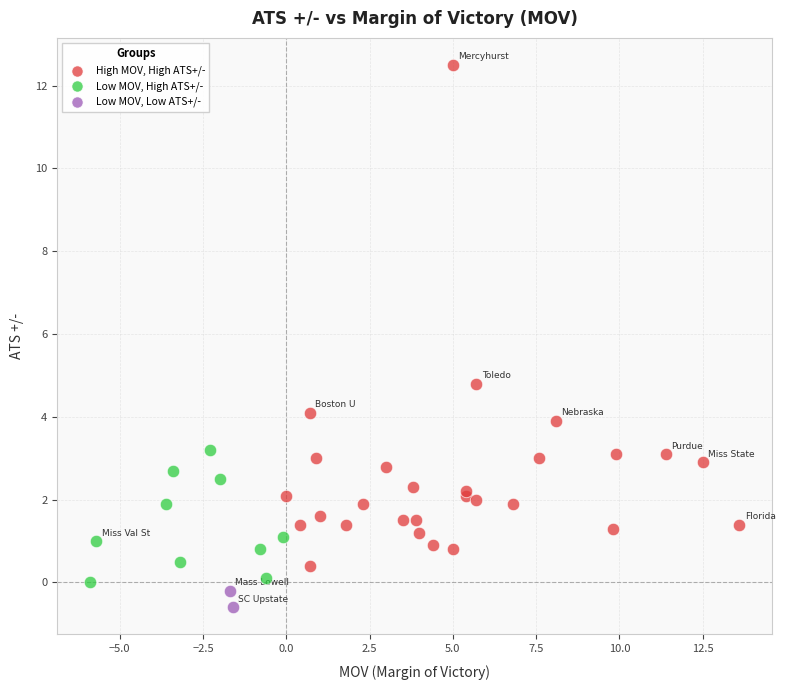

What are all the series names shown in the legend?

High MOV, High ATS+/-, Low MOV, High ATS+/-, Low MOV, Low ATS+/-